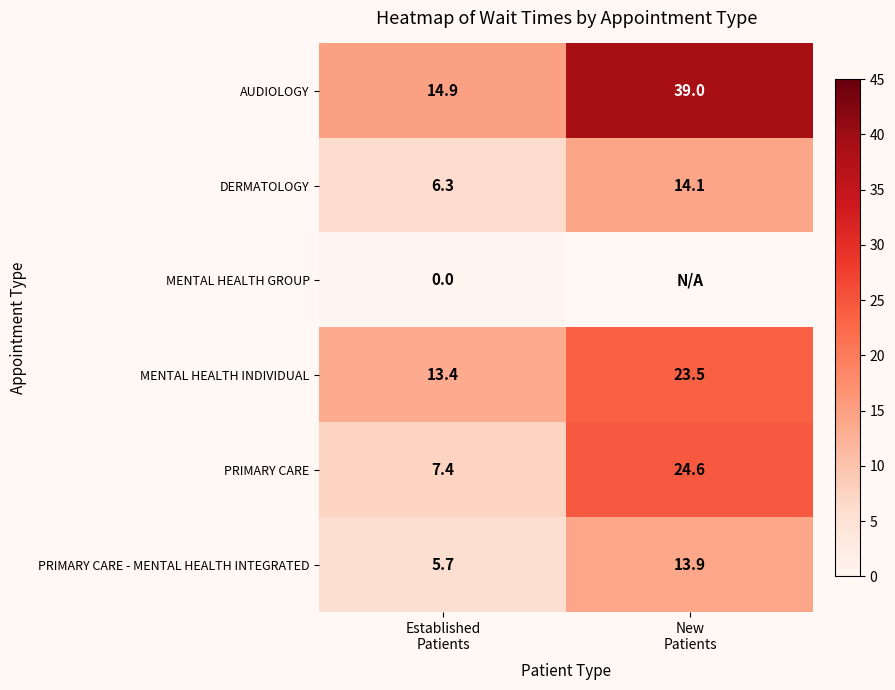

What is the total value across all series at Established
Patients?

47.7